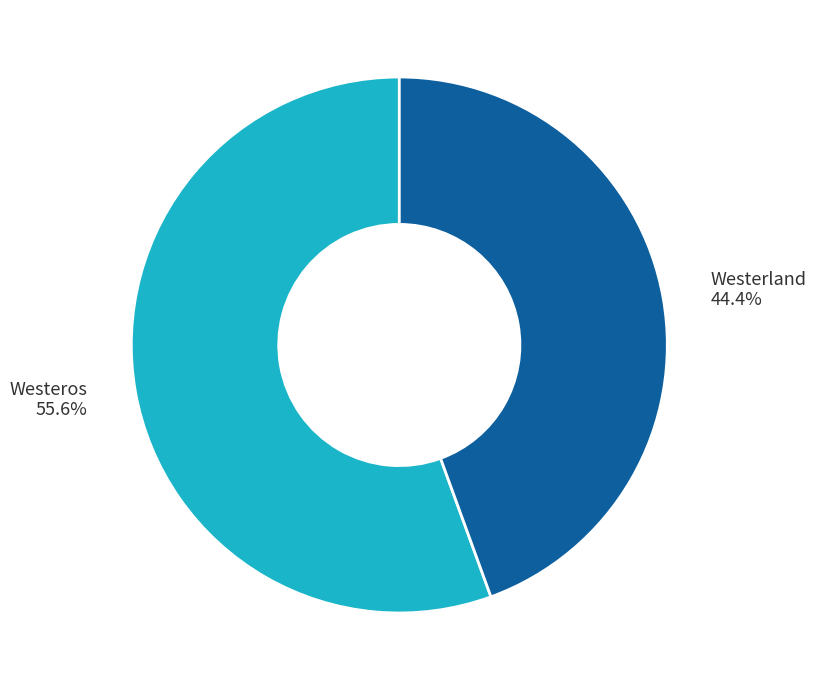

Does Westeros account for over 50% of the chart?

Yes